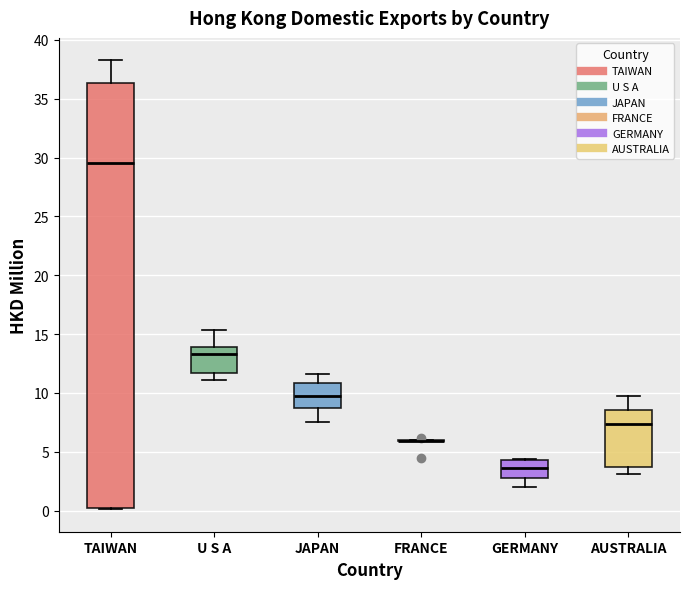

Reading left to right, read every box against the y-axis: the position of its median line, the range the box covers, and the ends of its whiskers. The values are not printed on the chart, so give them approximately, as read against the axis.

TAIWAN: median 29.5, box 0.0 to 36.5, whiskers 0.0 to 38.5
U S A: median 13.5, box 11.5 to 14.0, whiskers 11.0 to 15.5
JAPAN: median 10.0, box 8.5 to 11.0, whiskers 7.5 to 11.5
FRANCE: box collapsed to a line at 6.0, whiskers 6.0 to 6.0
GERMANY: median 3.5, box 2.5 to 4.5, whiskers 2.0 to 4.5
AUSTRALIA: median 7.5, box 3.5 to 8.5, whiskers 3.0 to 9.5